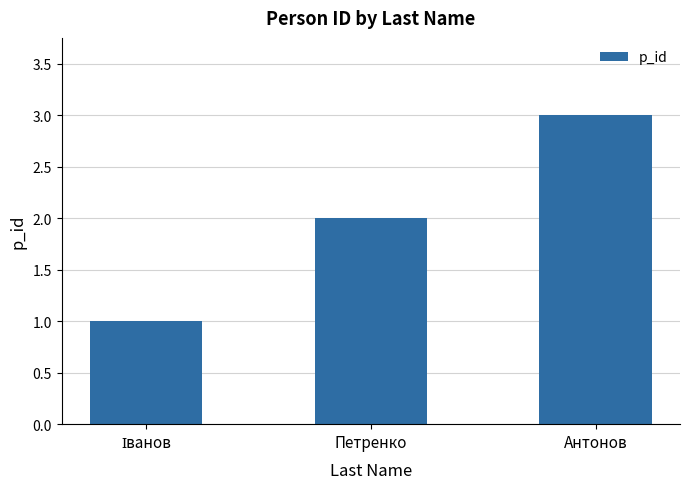

What is the difference between the maximum and minimum values?

2